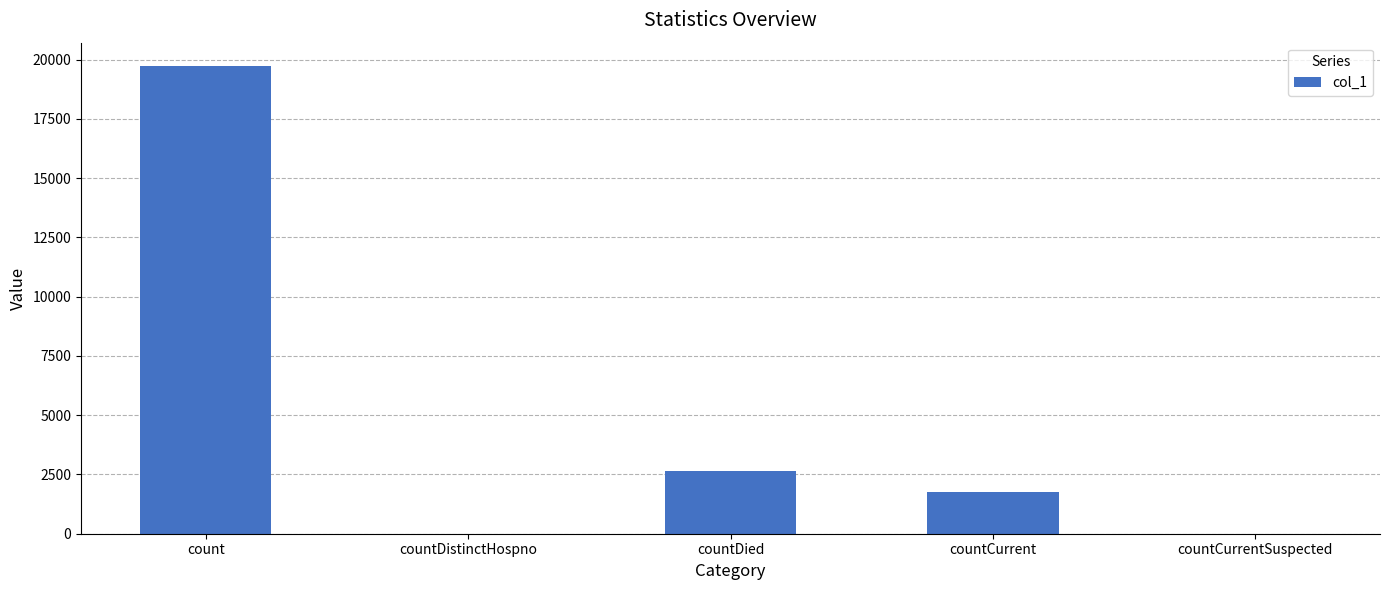

What is the sum of all values?

24139